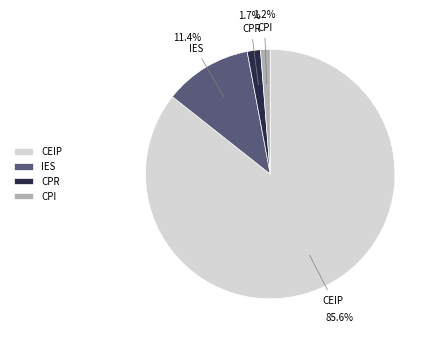

What percentage is NOT represented by CPI?

98.8%